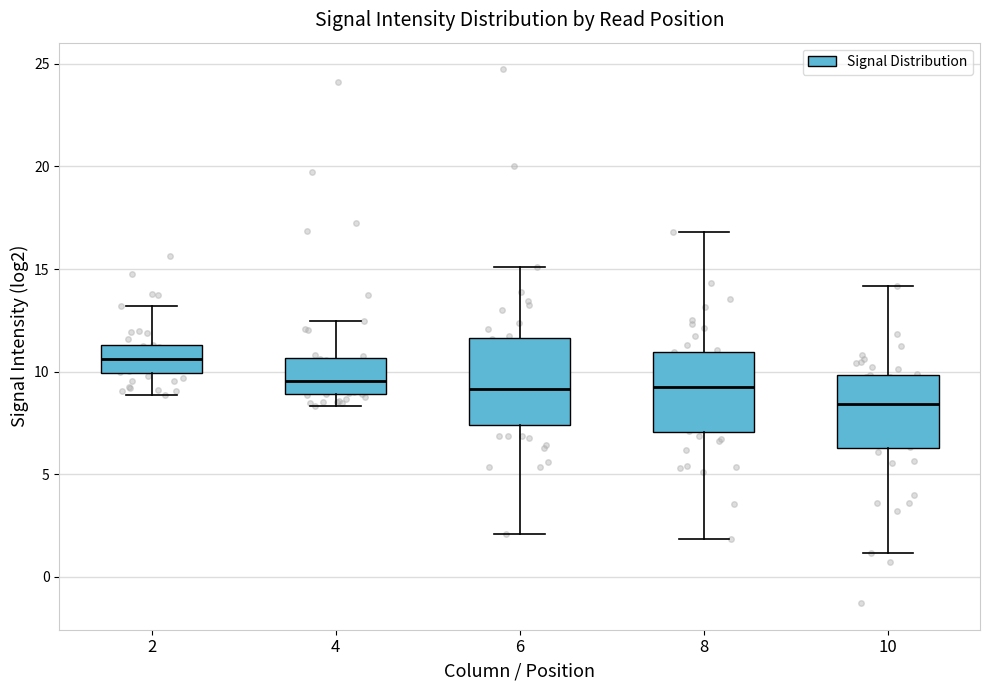

Where does the median line of the box at x = 8 sit on the y-axis? The values are not printed on the chart, so give them approximately, as read against the axis.

9.5